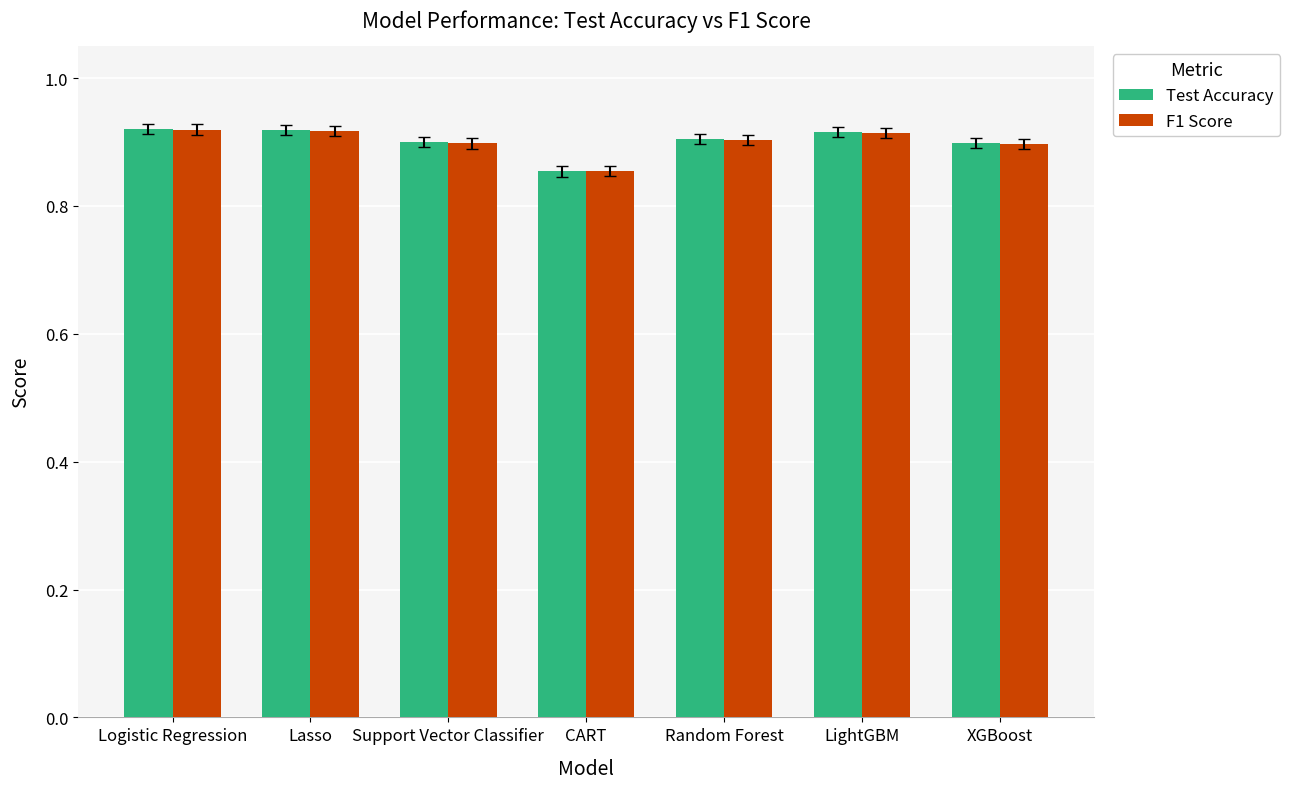

Which series has the largest range (max minus min)?

Test Accuracy